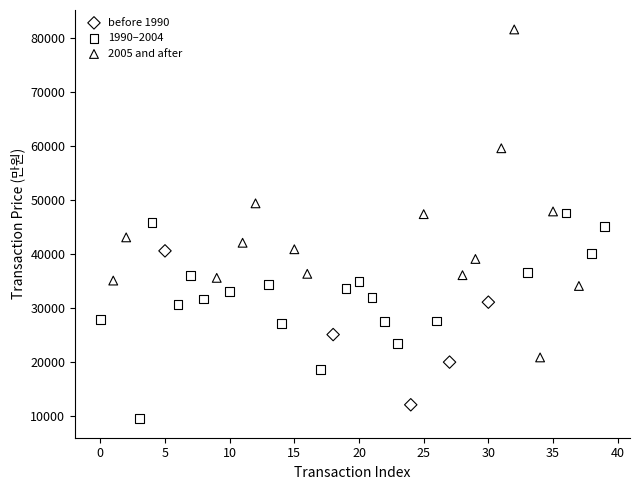

Which series has the largest Y range (max minus min)?

2005 and after